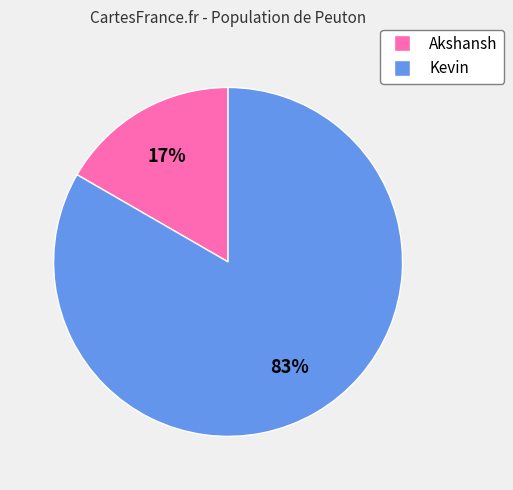

Combined, do Kevin and Akshansh account for over 50%?

Yes